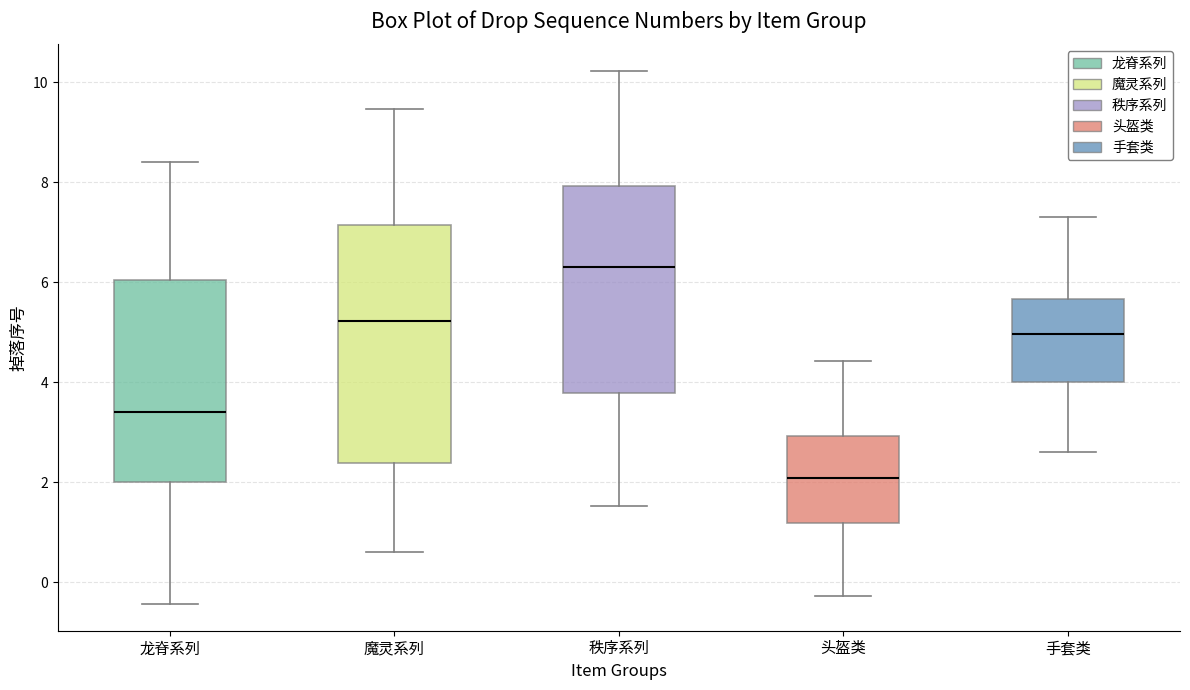

Which box is the tallest, from its lower edge to its upper edge?

魔灵系列